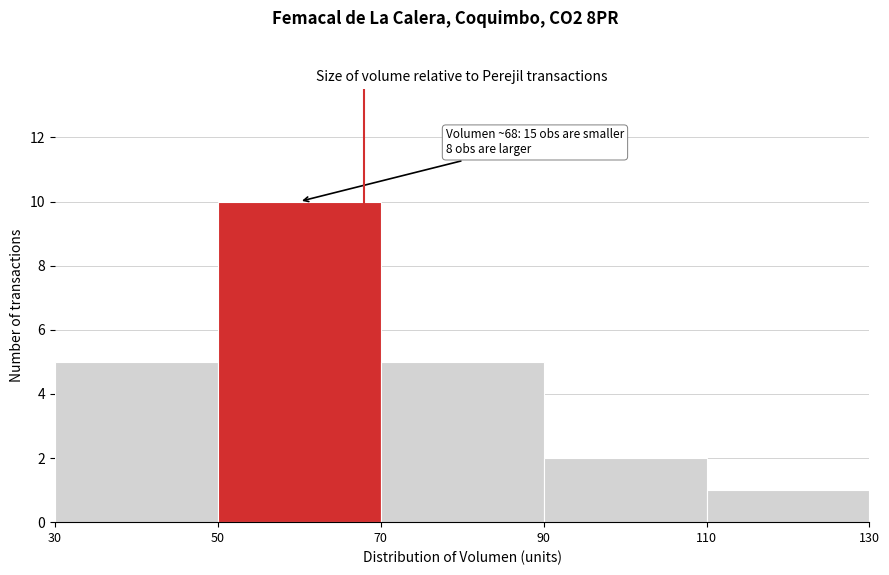

Which range on the x-axis has the tallest bar?

50 to 70